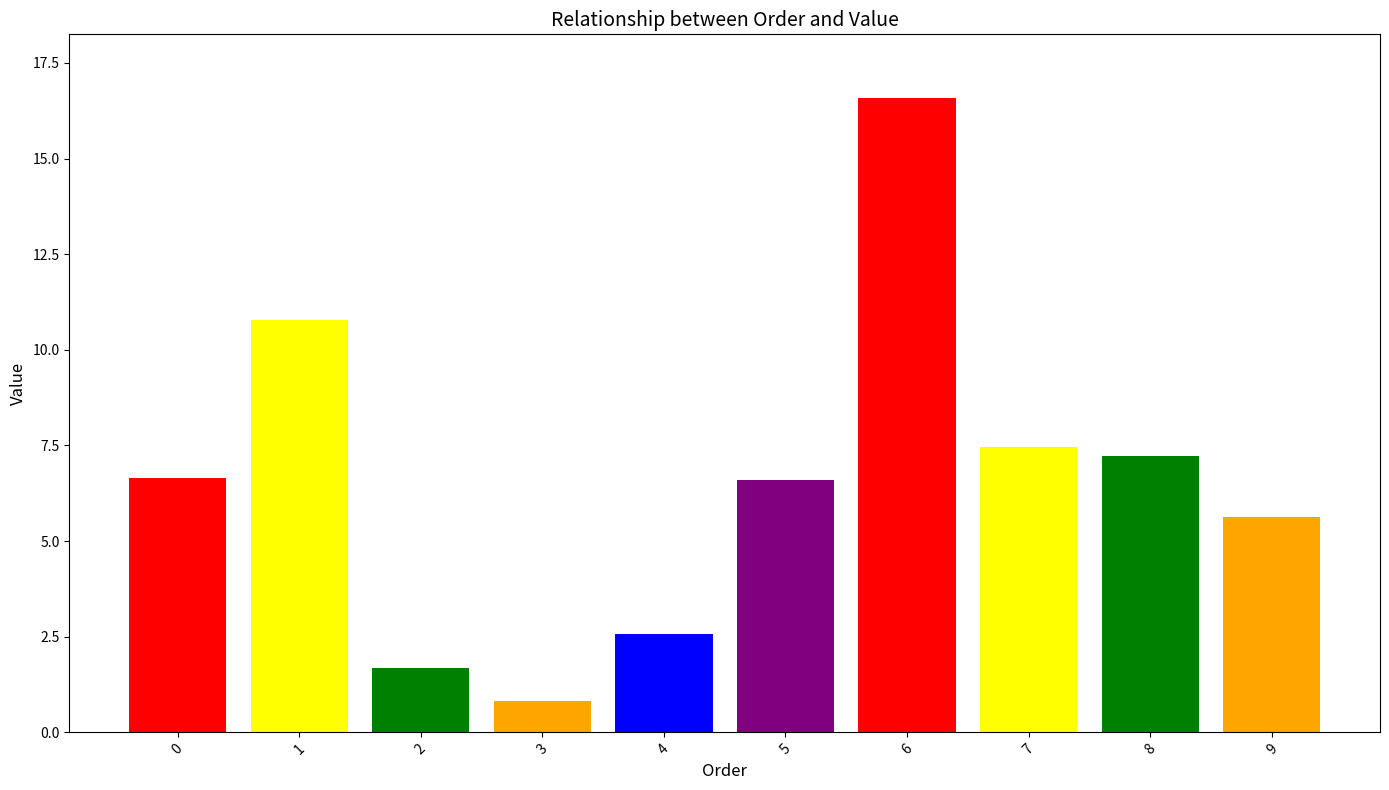

The value at 9 is 5.6. True or false?

True